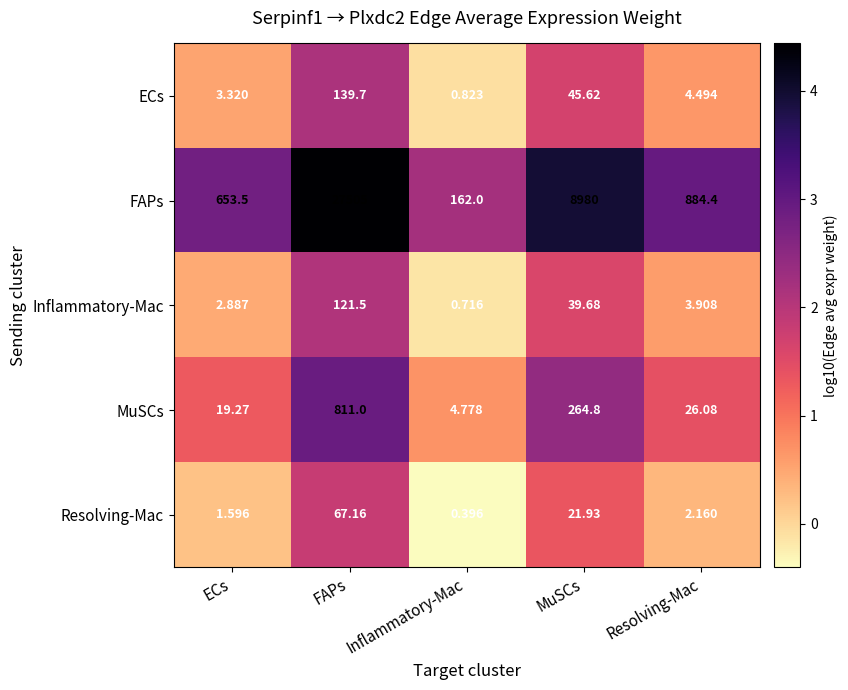

Which series changed the most between FAPs and MuSCs?

FAPs